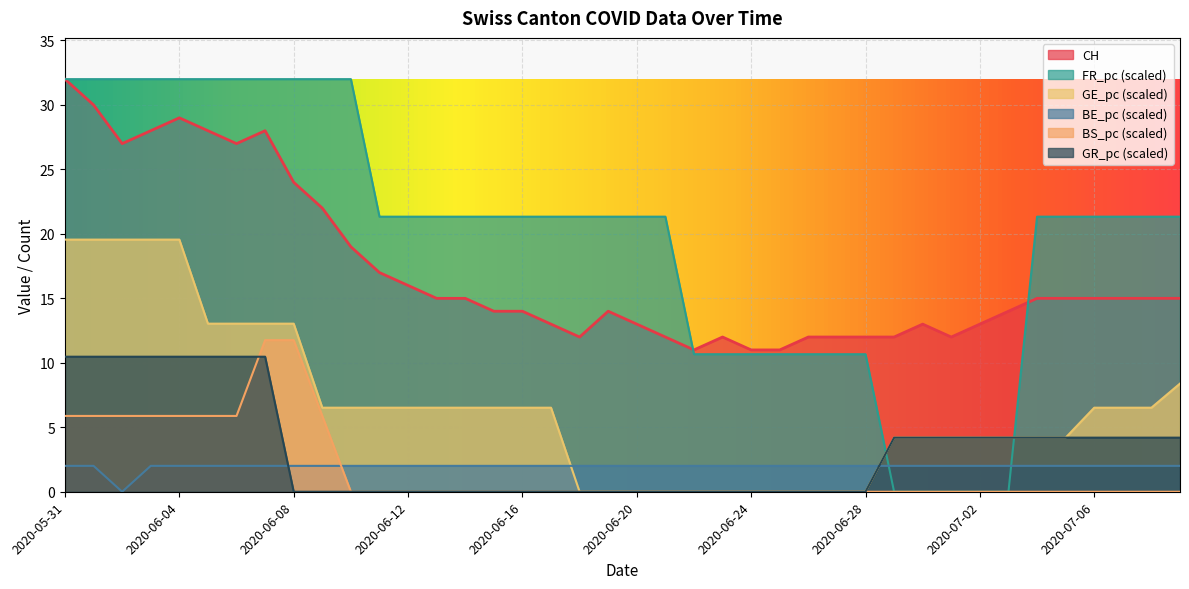

Which series ends up on top after the final intersection of BE_pc and GR_pc?

GR_pc